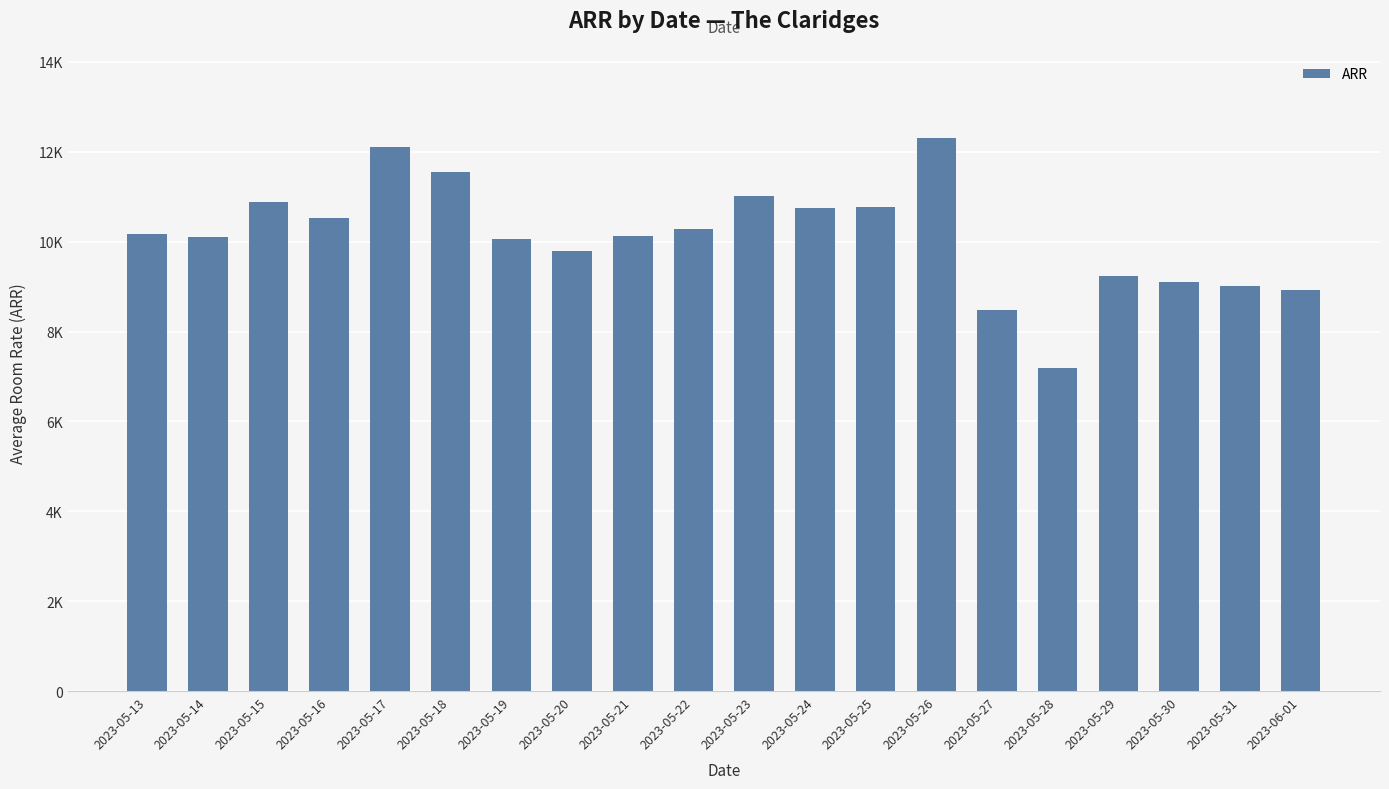

Is it true that the value at 2023-05-19 is 10062.2?

True